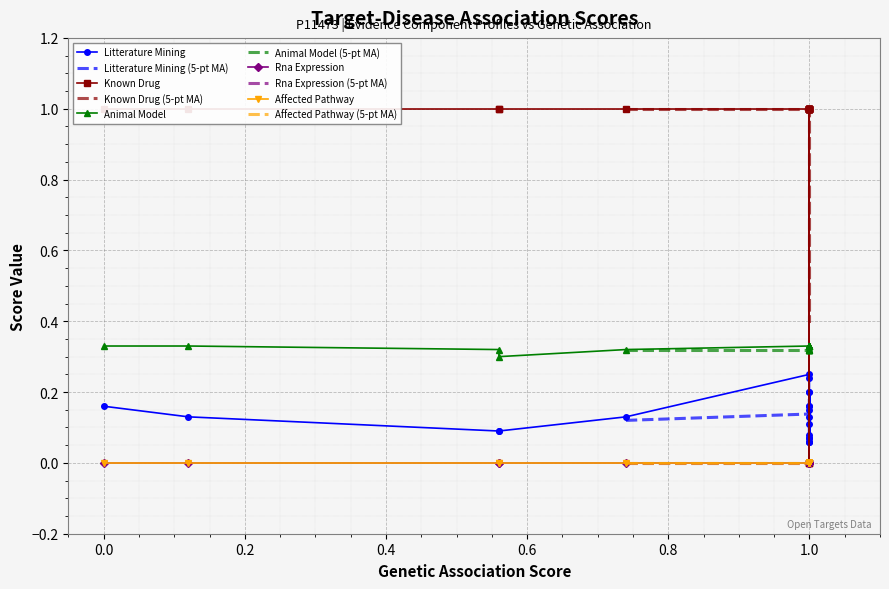

The animal_model series shows 0.3 at 1.0. True or false?

True